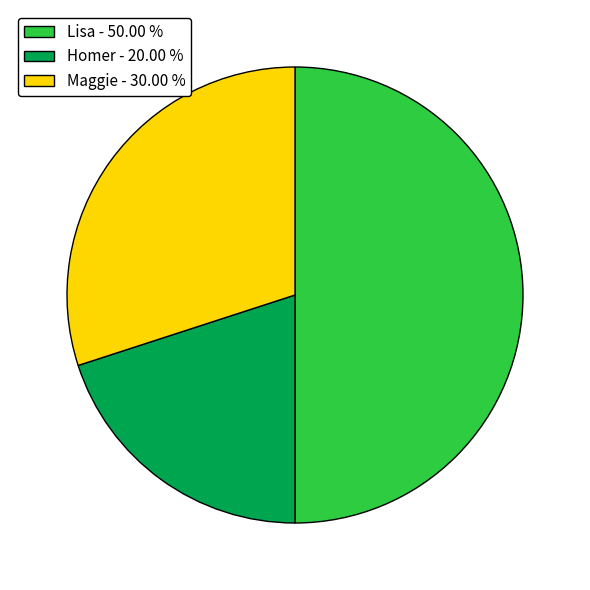

True or false: Lisa accounts for 64% of the total.

False